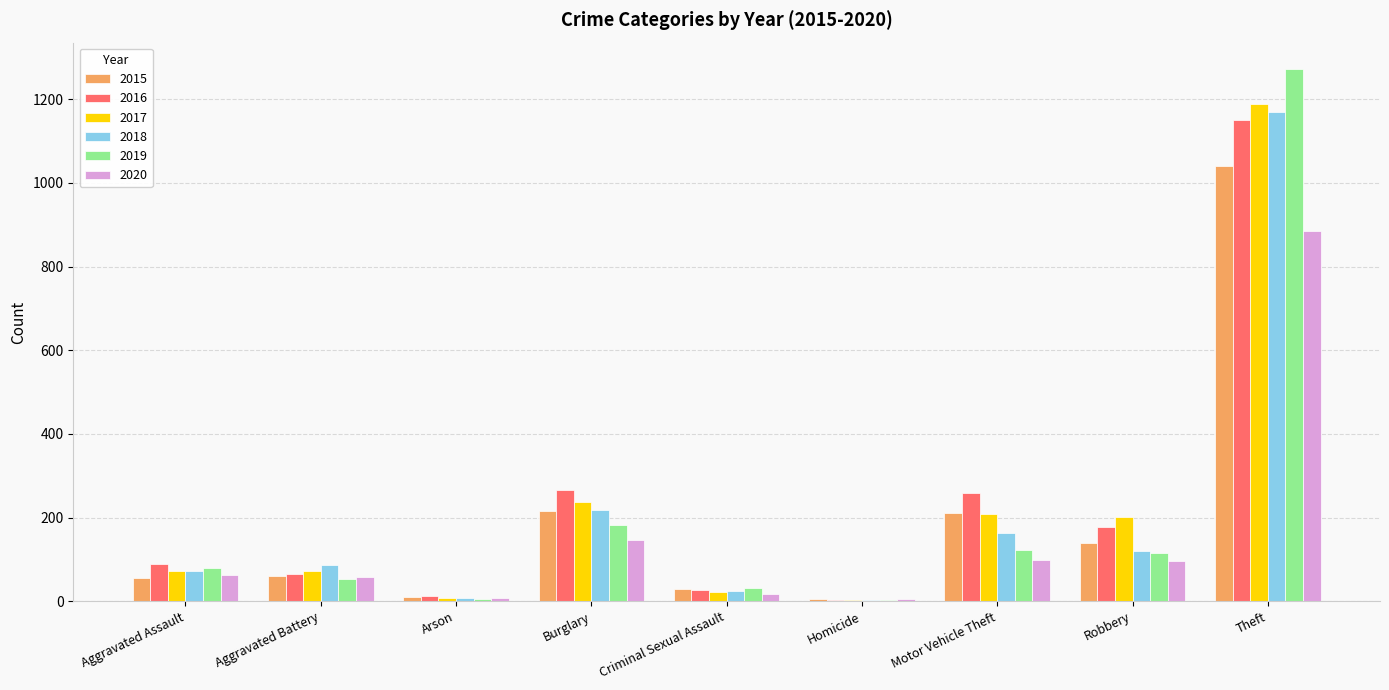

What is the maximum value shown in the chart?

1272